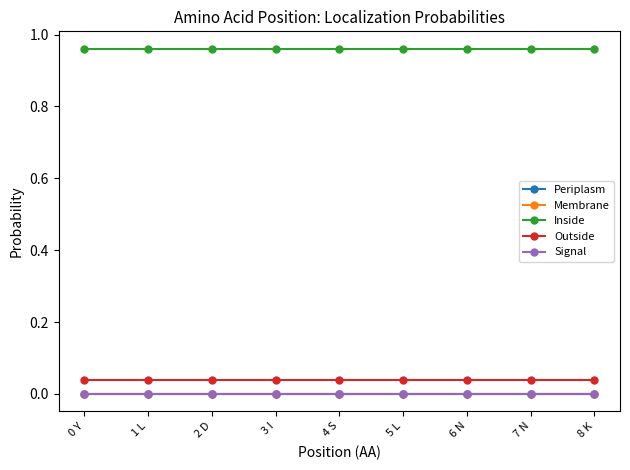

Which series changed the most between 2 D and 8 K?

Periplasm